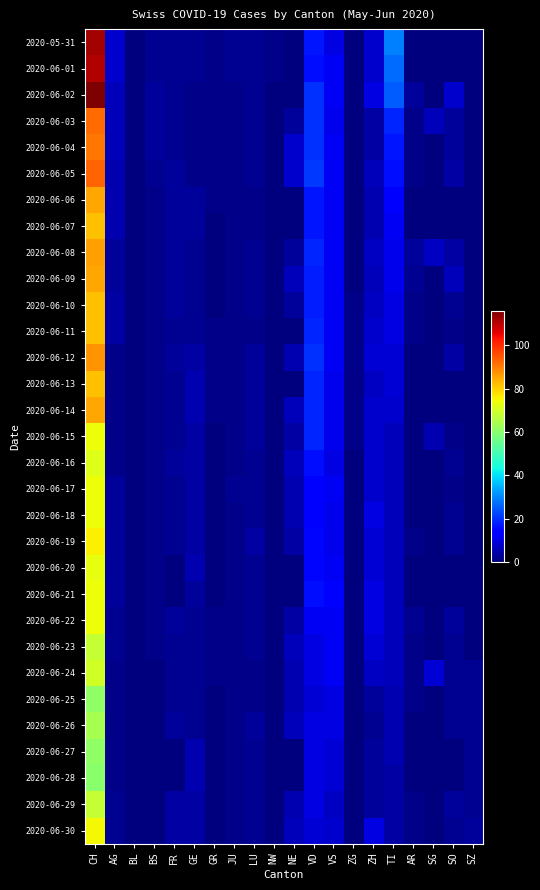

List the series in order of their peak value, lowest first.

2020-06-28, 2020-06-25, 2020-06-27, 2020-06-26, 2020-06-23, 2020-06-29, 2020-06-24, 2020-06-16, 2020-06-20, 2020-06-15, 2020-06-17, 2020-06-18, 2020-06-21, 2020-06-22, 2020-06-30, 2020-06-19, 2020-06-07, 2020-06-10, 2020-06-11, 2020-06-13, 2020-06-06, 2020-06-09, 2020-06-14, 2020-06-08, 2020-06-12, 2020-06-04, 2020-06-03, 2020-06-05, 2020-06-01, 2020-05-31, 2020-06-02